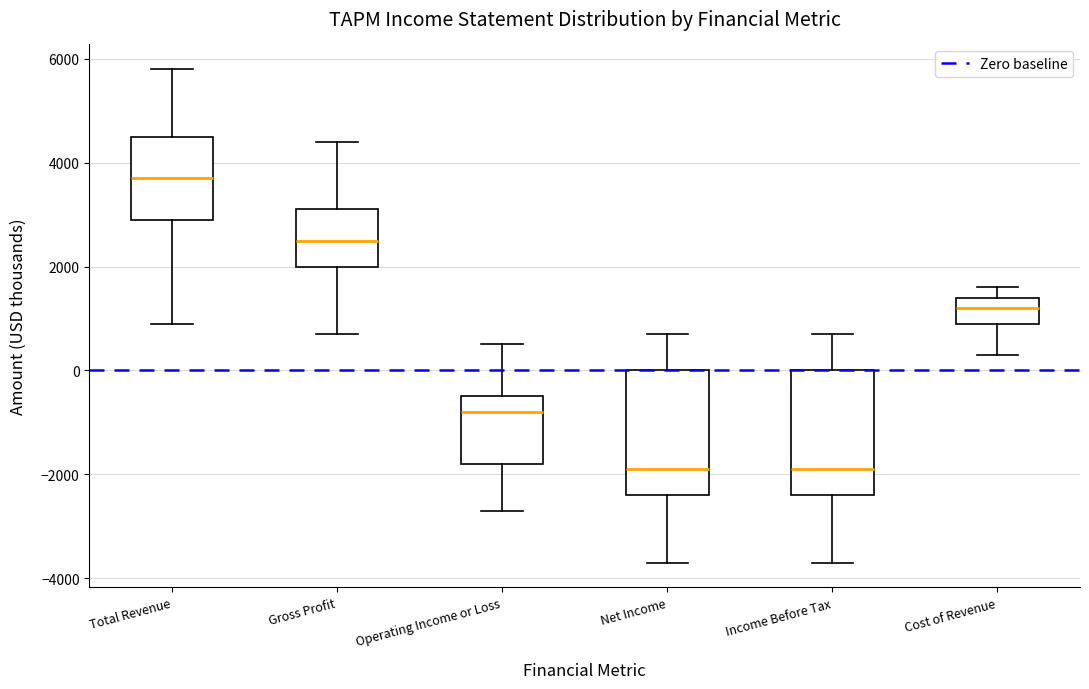

Reading left to right, read every box against the y-axis: the position of its median line, the range the box covers, and the ends of its whiskers. The values are not printed on the chart, so give them approximately, as read against the axis.

Total Revenue: median 3800, box 3000 to 4600, whiskers 1000 to 5800
Gross Profit: median 2600, box 2000 to 3200, whiskers 800 to 4400
Operating Income or Loss: median -800, box -1800 to -400, whiskers -2600 to 600
Net Income: median -1800, box -2400 to 0, whiskers -3600 to 800
Income Before Tax: median -1800, box -2400 to 0, whiskers -3600 to 800
Cost of Revenue: median 1200, box 1000 to 1400, whiskers 400 to 1600